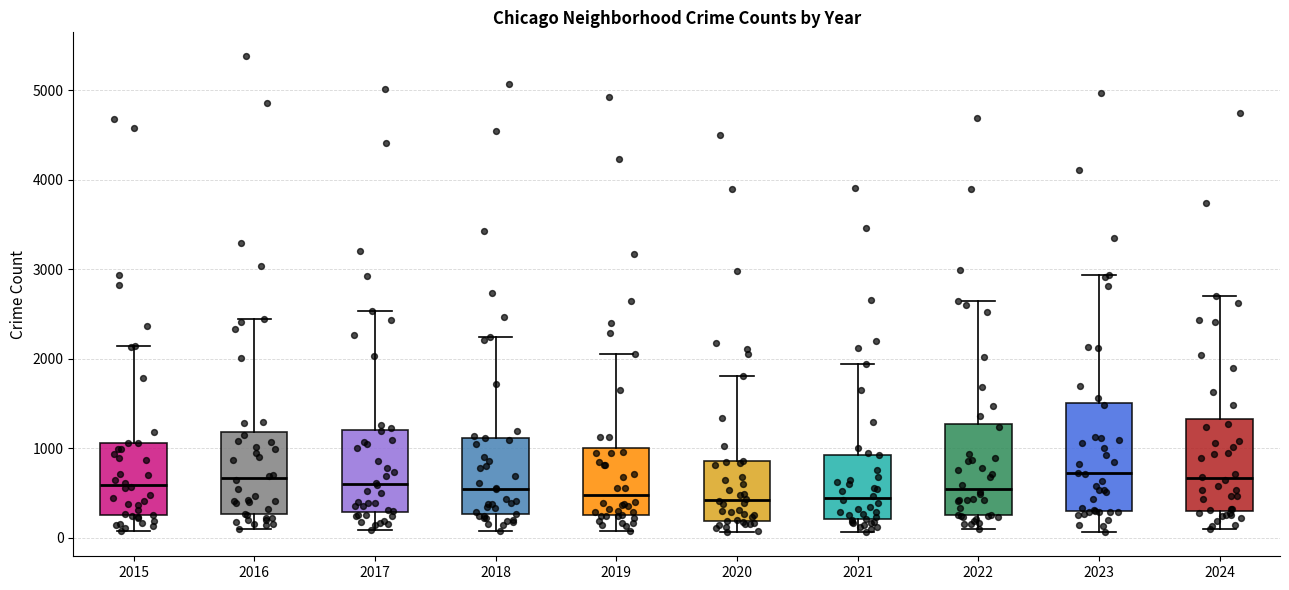

Reading left to right, transcribe this box plot: for each box, give where its median line is, the range the box spans, and where its two whiskers end, as read against the y-axis. The values are not printed on the chart, so give them approximately, as read against the axis.

2015: median 600, box 300 to 1100, whiskers 100 to 2100
2016: median 700, box 300 to 1200, whiskers 100 to 2400
2017: median 600, box 300 to 1200, whiskers 100 to 2500
2018: median 500, box 300 to 1100, whiskers 100 to 2200
2019: median 500, box 300 to 1000, whiskers 100 to 2100
2020: median 400, box 200 to 900, whiskers 100 to 1800
2021: median 400, box 200 to 900, whiskers 100 to 1900
2022: median 600, box 300 to 1300, whiskers 100 to 2600
2023: median 700, box 300 to 1500, whiskers 100 to 2900
2024: median 700, box 300 to 1300, whiskers 100 to 2700